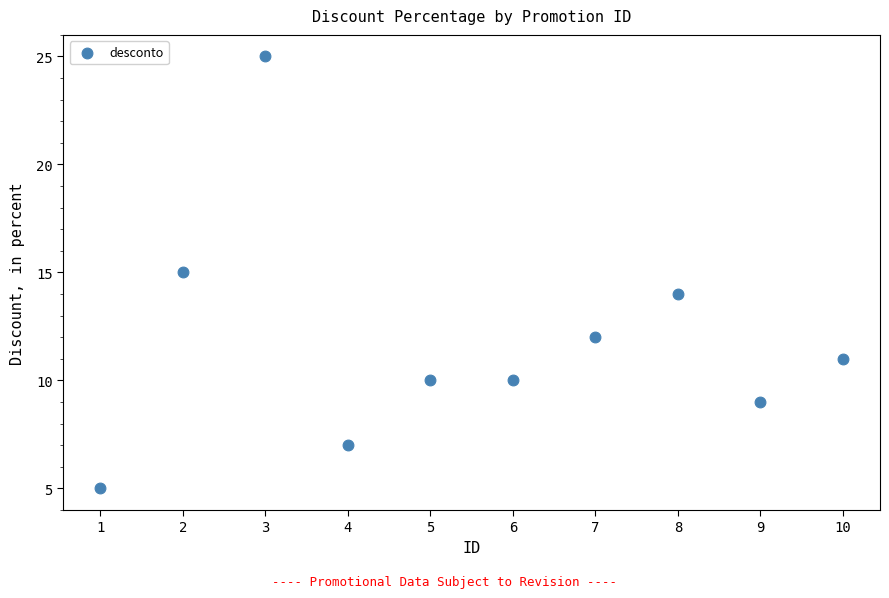

What is the range of X values (max minus min)?

9